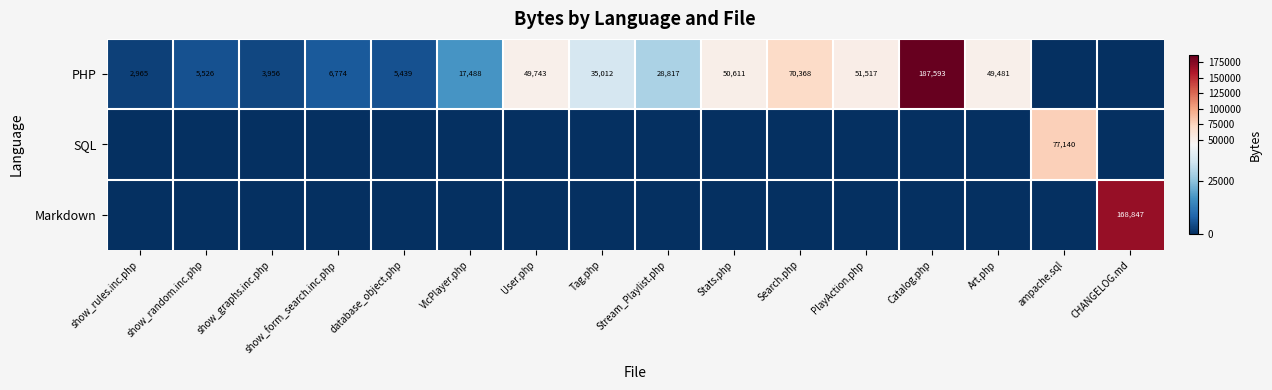

Reading right to left, what are all the values shown in this chart?

row_0: CHANGELOG.md=0	ampache.sql=0	Art.php=49481	Catalog.php=187593	PlayAction.php=51517	Search.php=70368	Stats.php=50611	Stream_Playlist.php=28817	Tag.php=35012	User.php=49743	VlcPlayer.php=17488	database_object.php=5439	show_form_search.inc.php=6774	show_graphs.inc.php=3956	show_random.inc.php=5526	show_rules.inc.php=2965
row_1: CHANGELOG.md=0	ampache.sql=77140	Art.php=0	Catalog.php=0	PlayAction.php=0	Search.php=0	Stats.php=0	Stream_Playlist.php=0	Tag.php=0	User.php=0	VlcPlayer.php=0	database_object.php=0	show_form_search.inc.php=0	show_graphs.inc.php=0	show_random.inc.php=0	show_rules.inc.php=0
row_2: CHANGELOG.md=168847	ampache.sql=0	Art.php=0	Catalog.php=0	PlayAction.php=0	Search.php=0	Stats.php=0	Stream_Playlist.php=0	Tag.php=0	User.php=0	VlcPlayer.php=0	database_object.php=0	show_form_search.inc.php=0	show_graphs.inc.php=0	show_random.inc.php=0	show_rules.inc.php=0